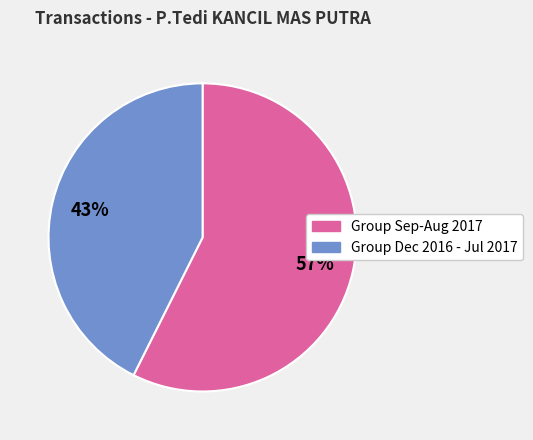

To the nearest percent, what is the average slice percentage?

50%